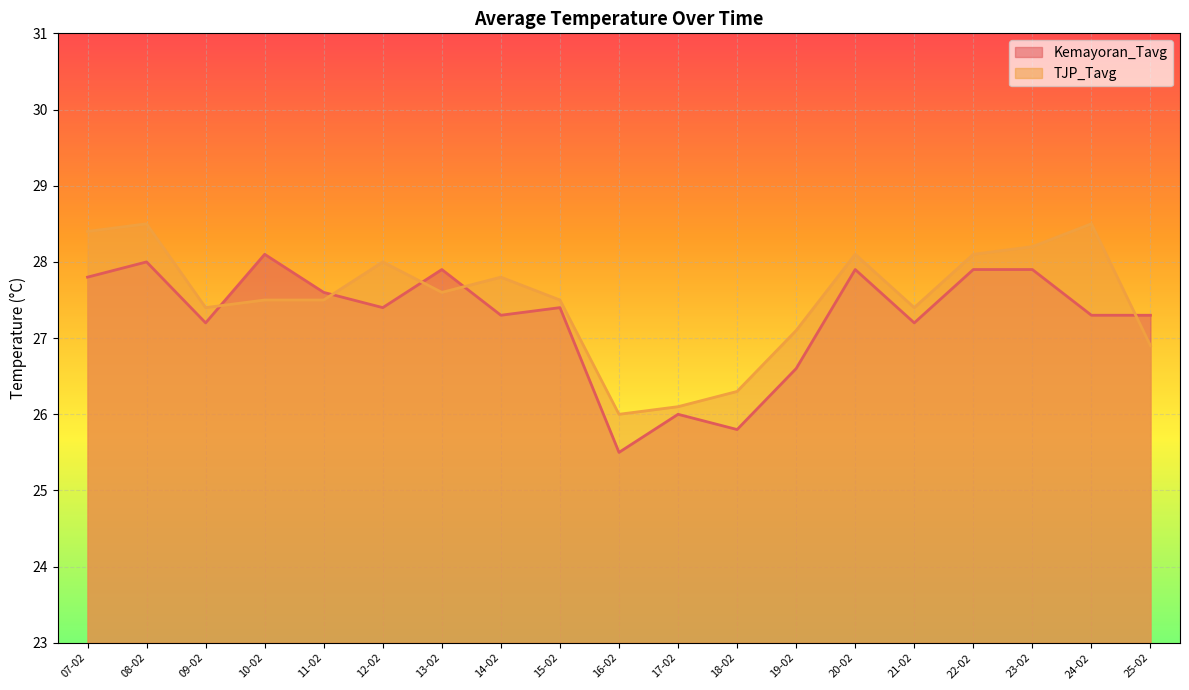

At which category does TJP_Tavg reach its first local valley?

09-02